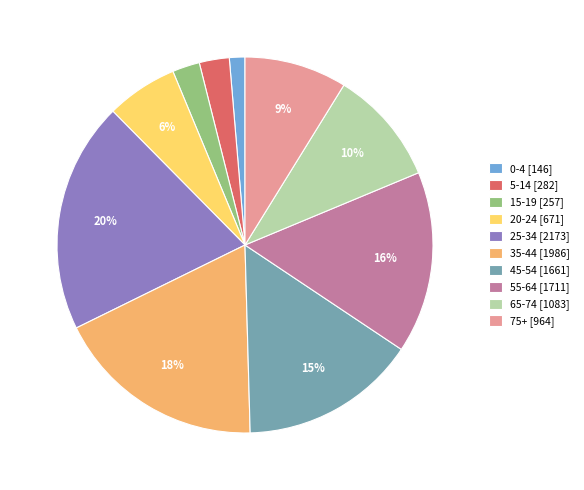

Combined, do 55-64 [1711] and 15-19 [257] account for over 50%?

No